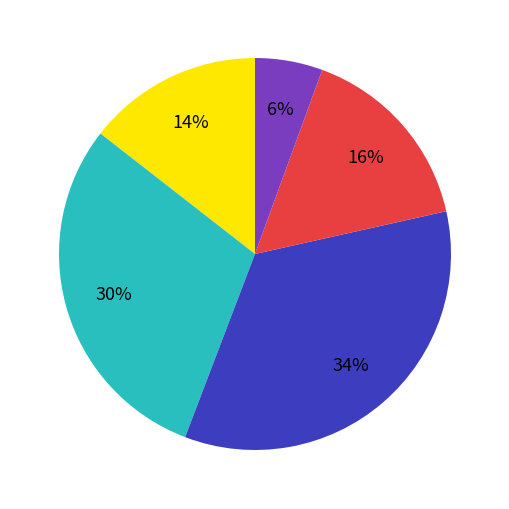

To the nearest percent, what is the average slice percentage?

20%